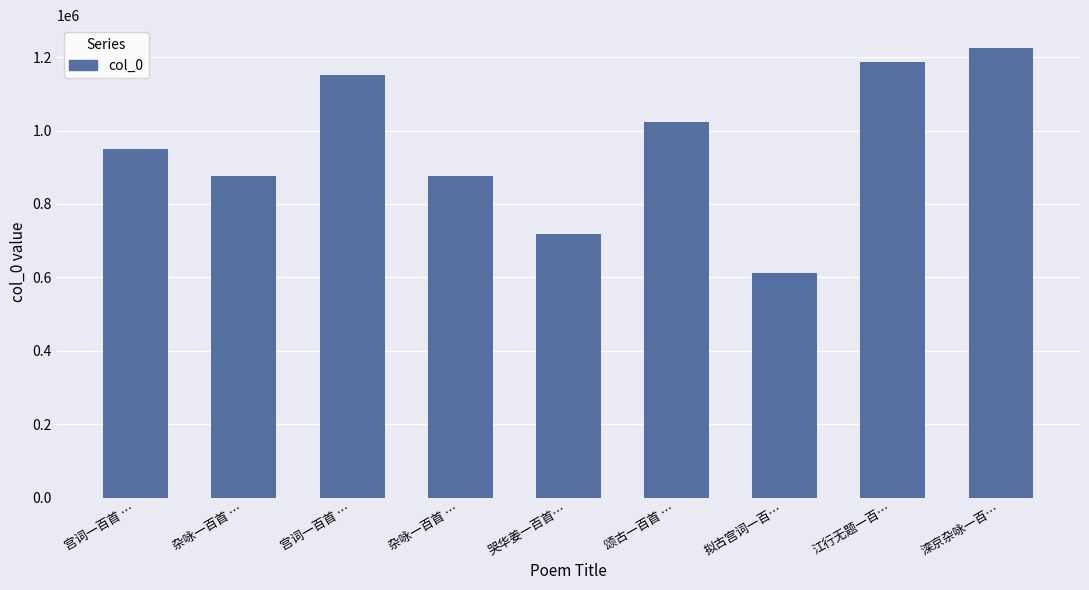

The chart shows a value of 1186017 at 江行无题一百…. True or false?

True